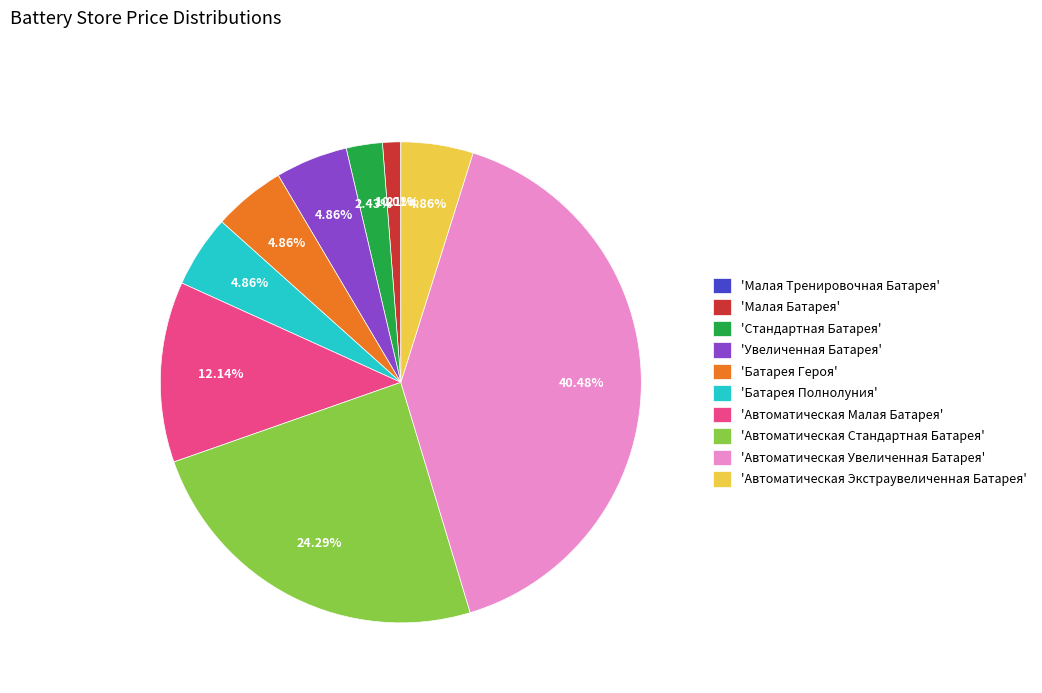

Which has a higher value, 'Стандартная Батарея' or 'Увеличенная Батарея'?

'Увеличенная Батарея'